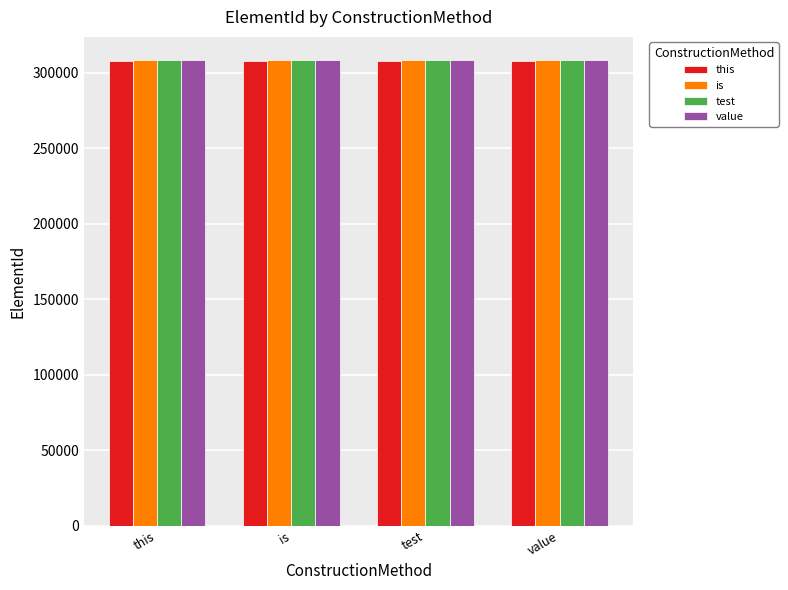

What is the difference between the highest and lowest values at this?

260